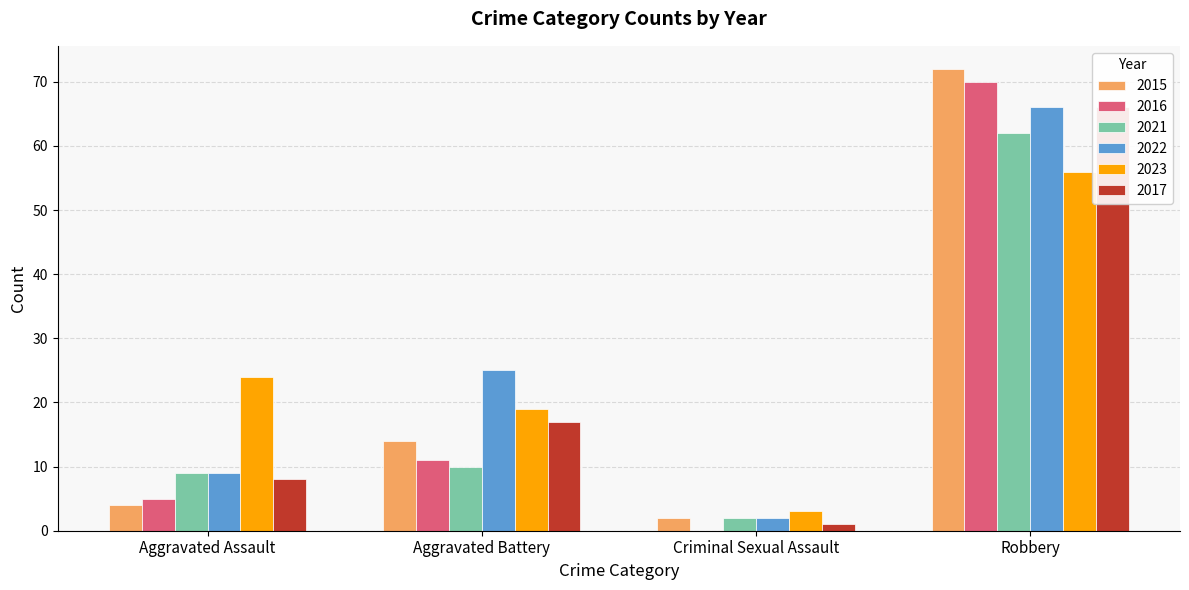

What is the label of the 2nd bar from the right?

Criminal Sexual Assault